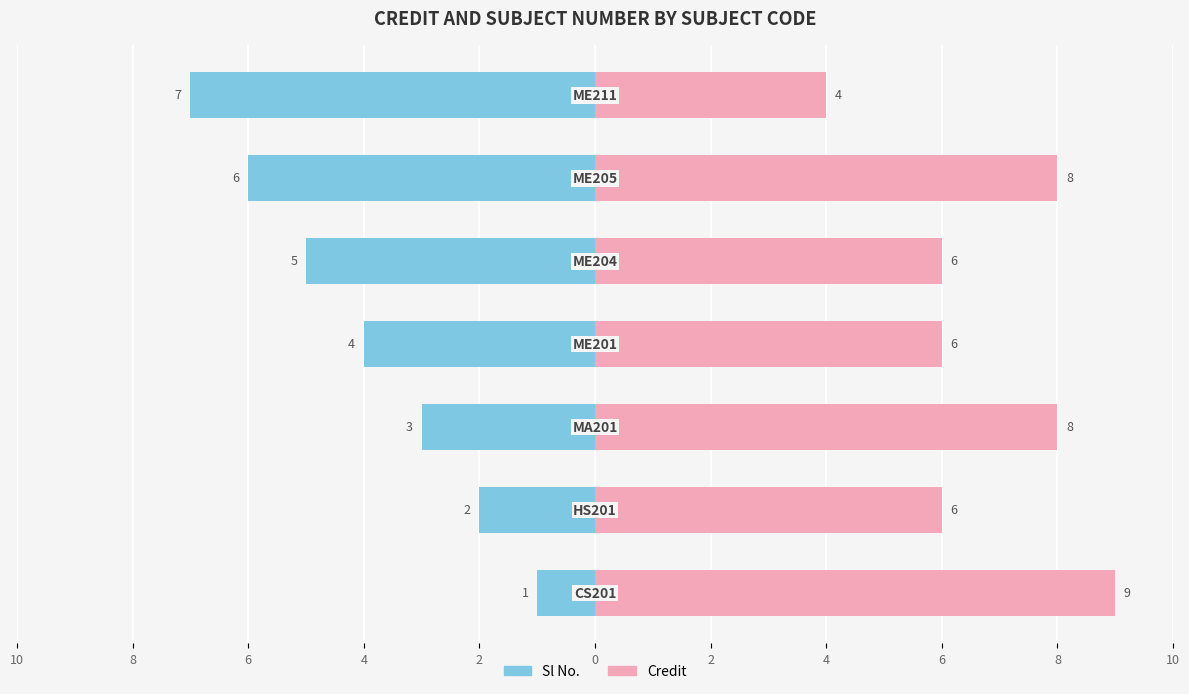

Count the number of categories in the chart.

7